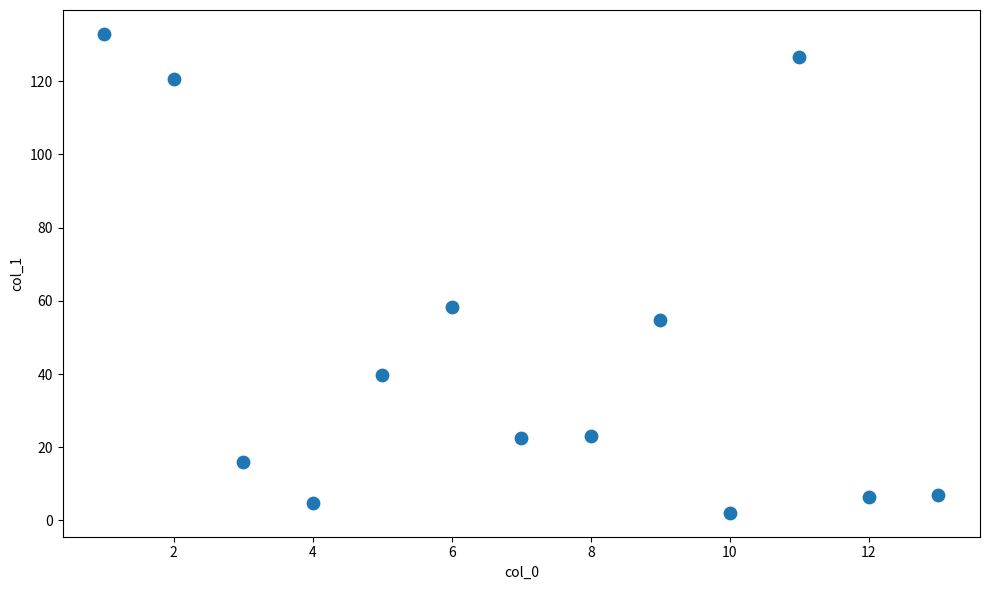

What is the range of Y values (max minus min)?

130.8